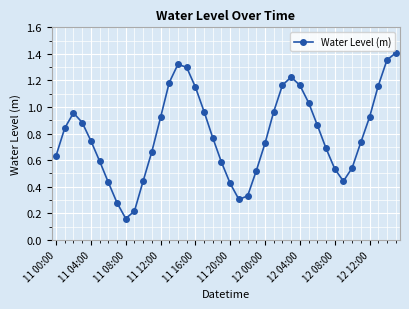

True or false: the data has more than 1 interior local peaks.

True